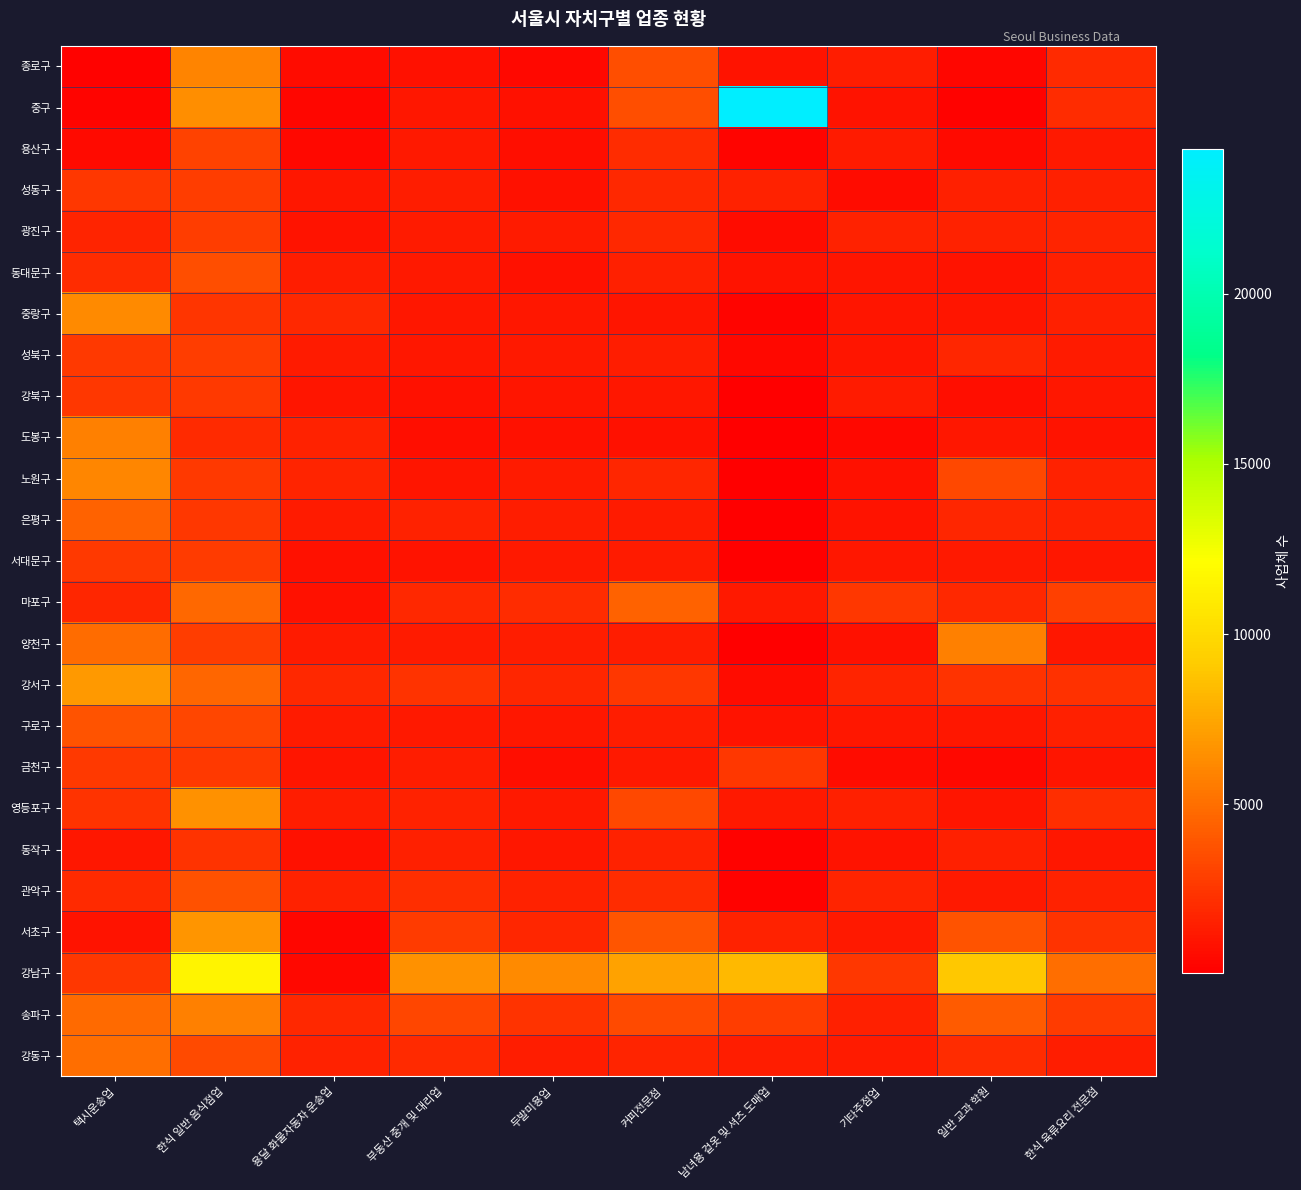

How many series are shown in this chart?

25